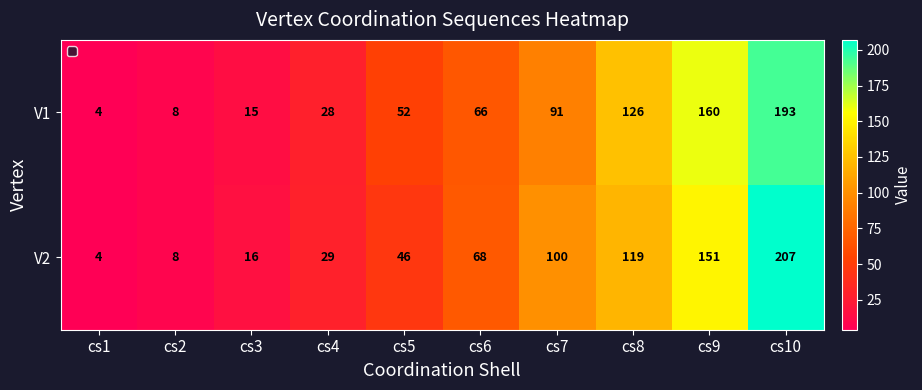

Is it true that V1 equals 311 at cs10?

False